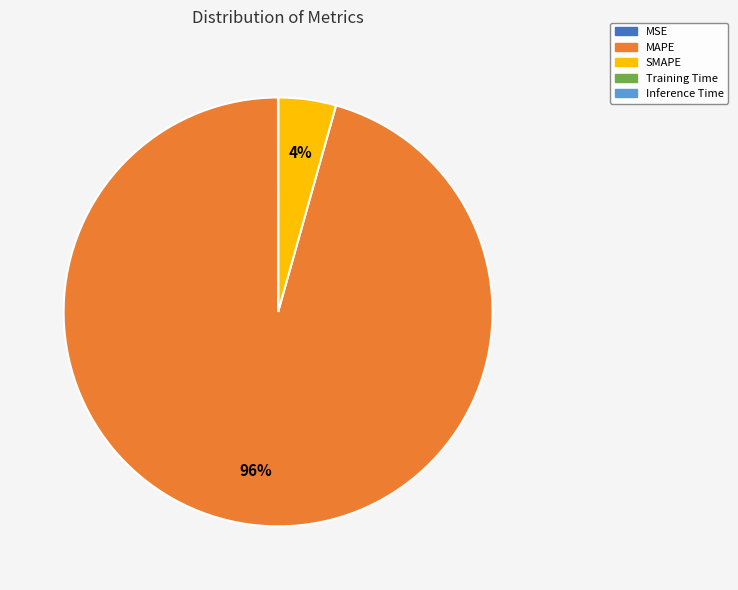

Which category accounts for the majority?

MAPE